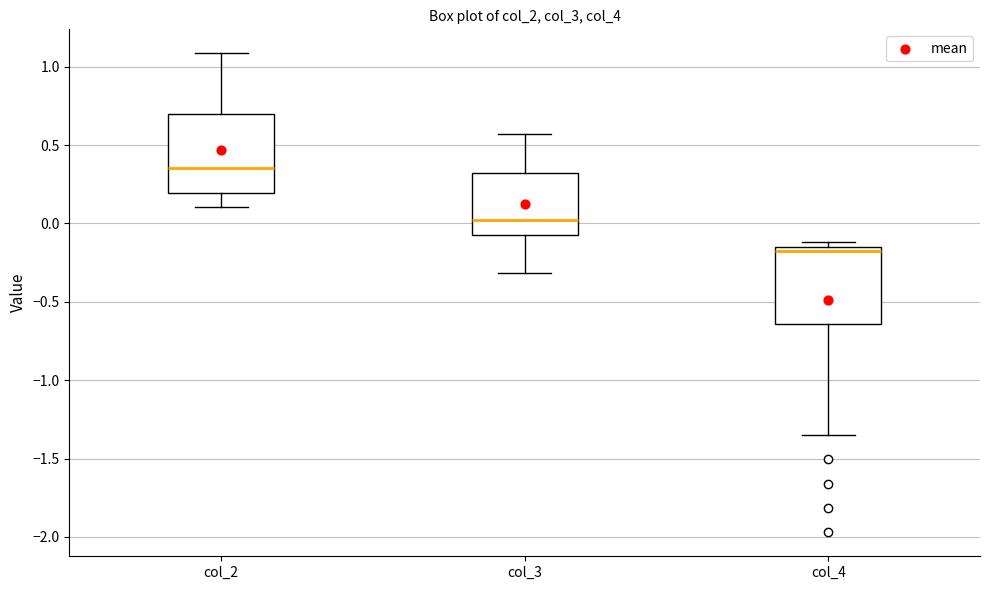

Which box's median line is the highest?

col_2